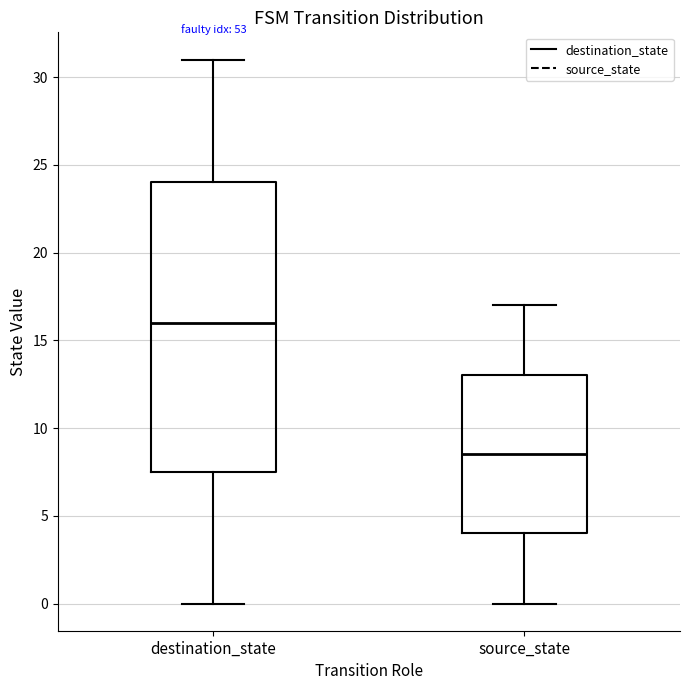

Reading left to right, transcribe this box plot: for each box, give where its median line is, the range the box spans, and where its two whiskers end, as read against the y-axis. The values are not printed on the chart, so give them approximately, as read against the axis.

destination_state: median 16.0, box 7.5 to 24.0, whiskers 0.0 to 31.0
source_state: median 8.5, box 4.0 to 13.0, whiskers 0.0 to 17.0